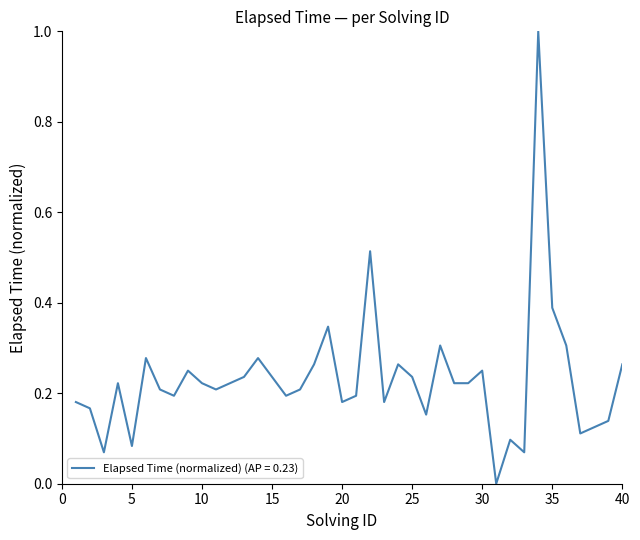

What is the difference between the maximum and minimum values?

1.0